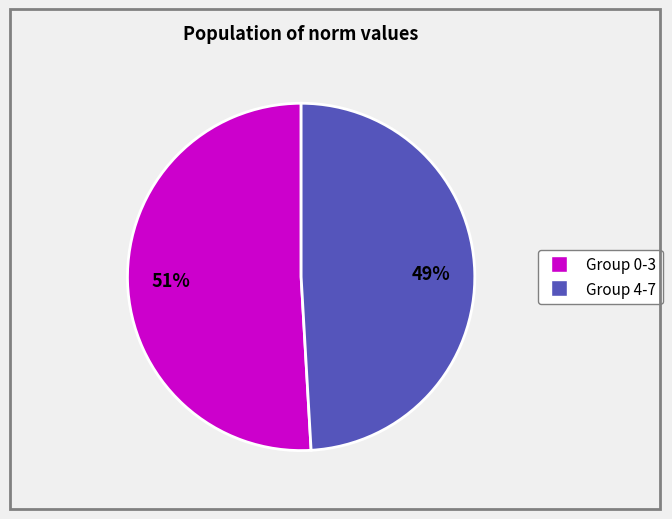

To the nearest percent, what is the difference between the largest and smallest slice percentages?

2%